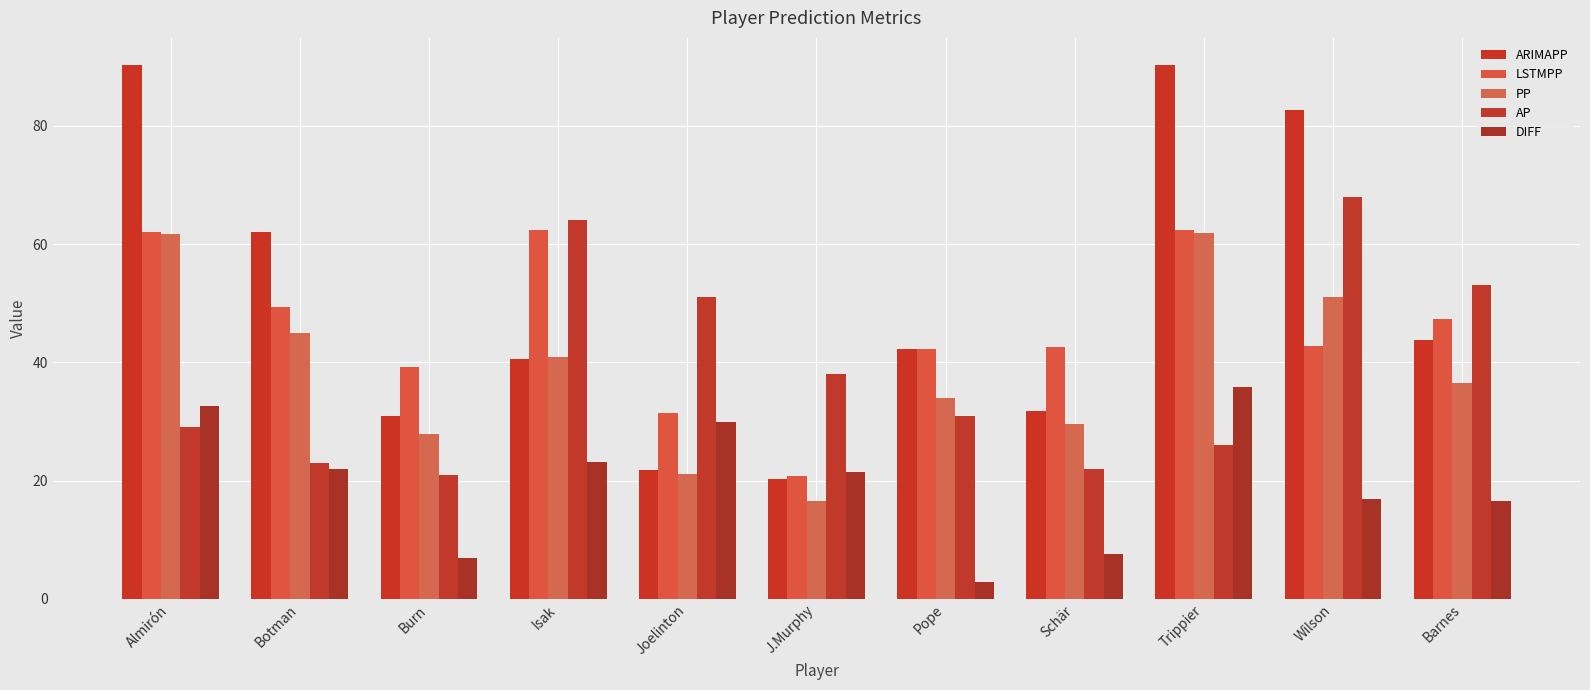

What is the difference between the highest and lowest values at Pope?

39.4